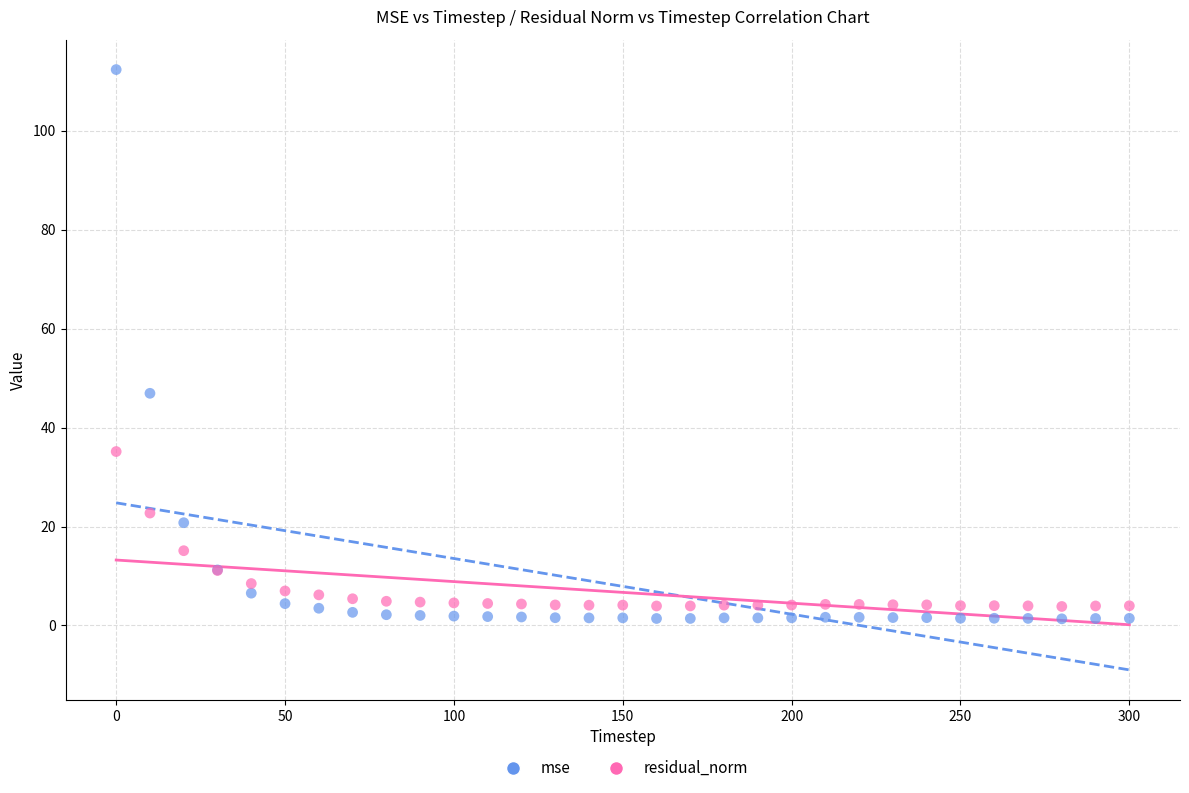

Which series contains the highest Y value?

mse